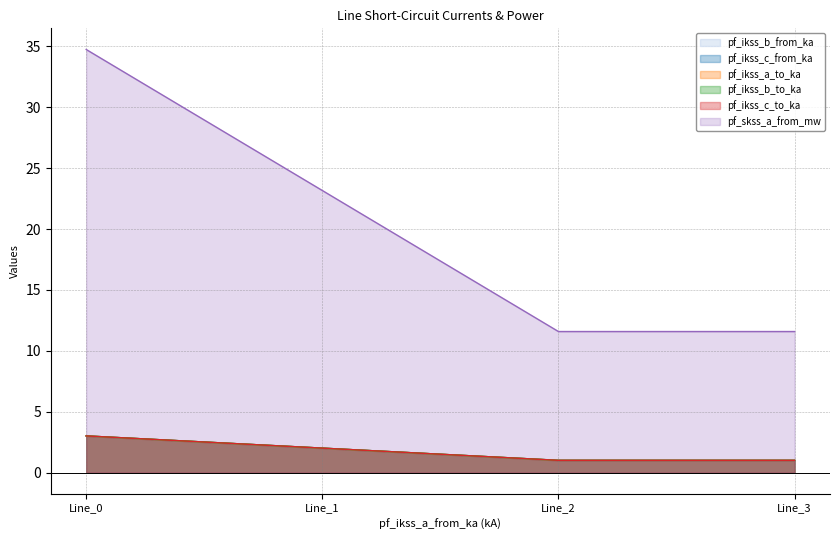

True or false: pf_ikss_a_to_ka has a value of 0.6 at Line_3.

False